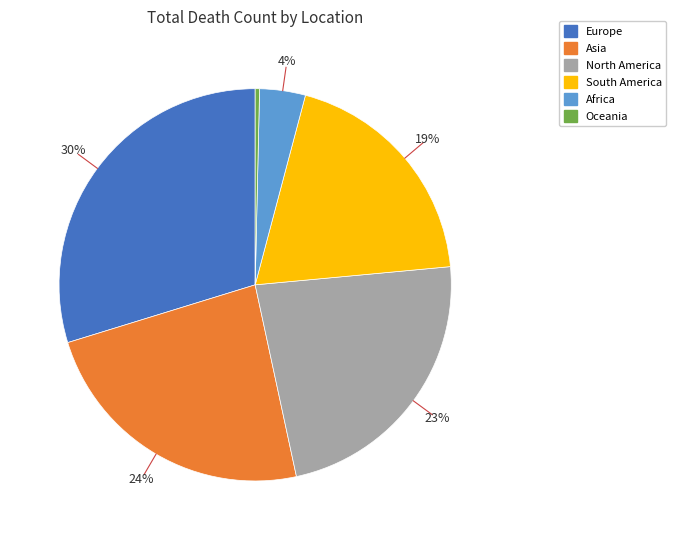

To the nearest percent, what is the combined percentage of Europe and North America?

53%